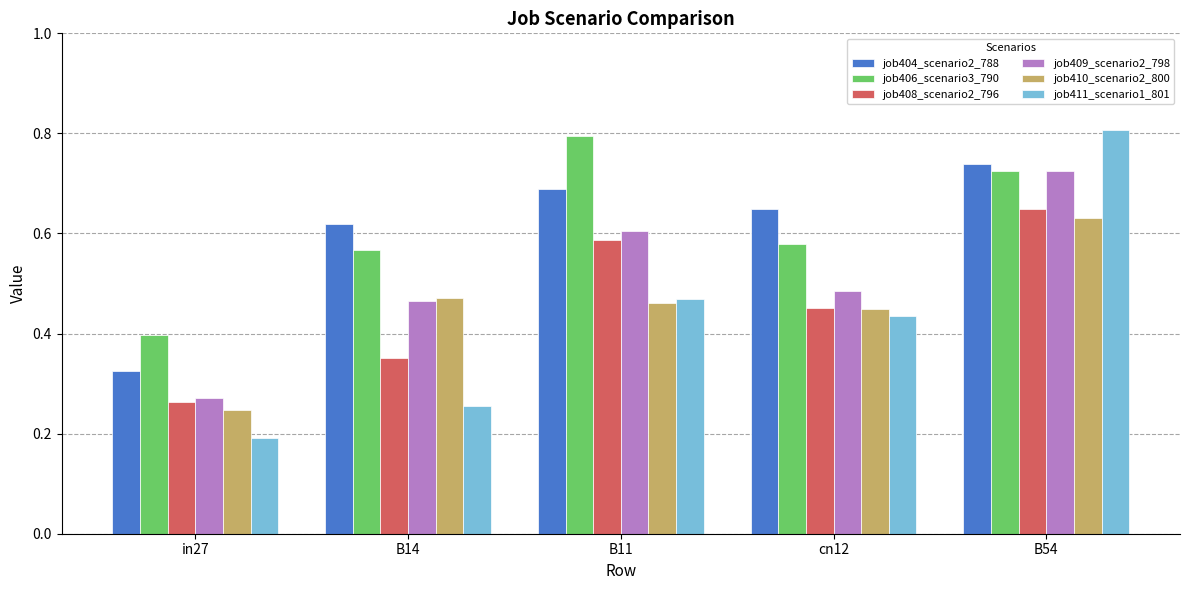

What is the total value across all series at B54?

4.3